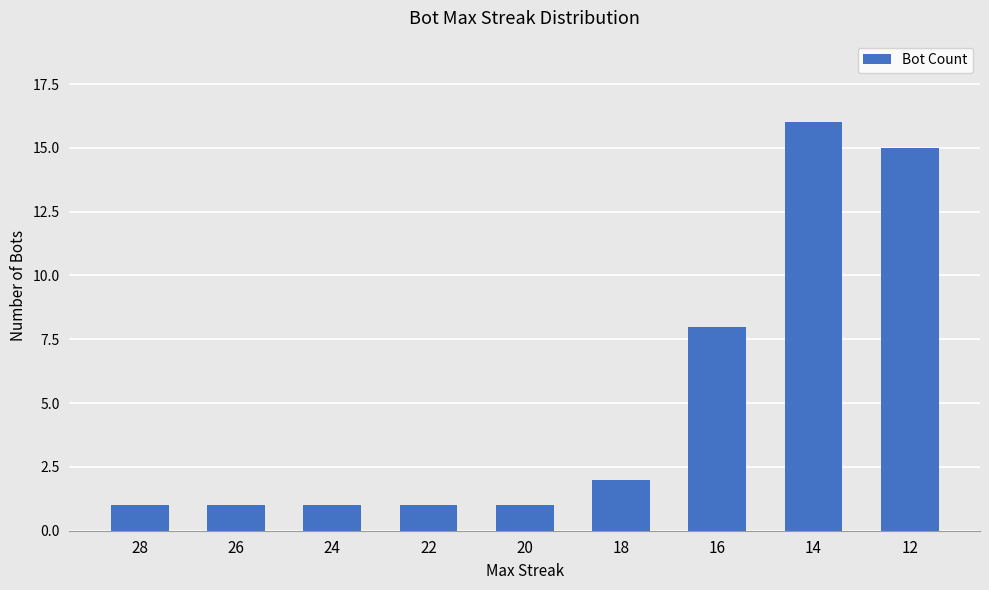

Between 24 and 14, which is larger?

14